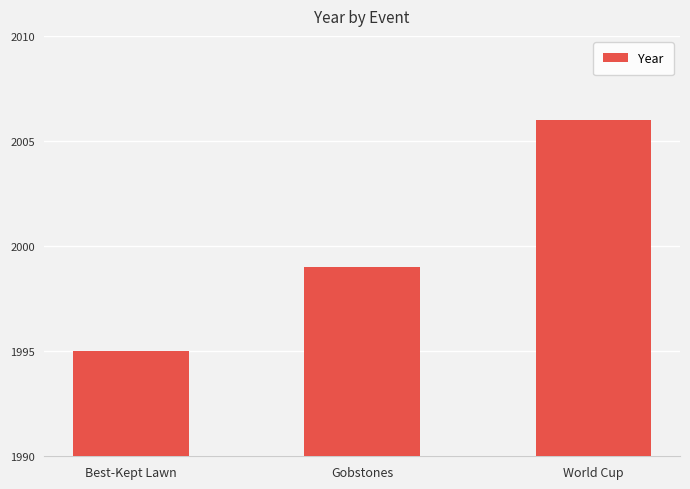

Between Gobstones and World Cup, which is larger?

World Cup